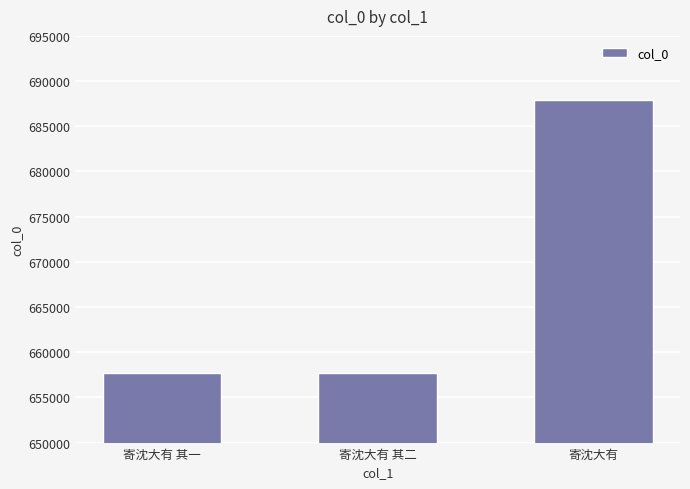

What is the label of the 2nd bar from the left?

寄沈大有 其二